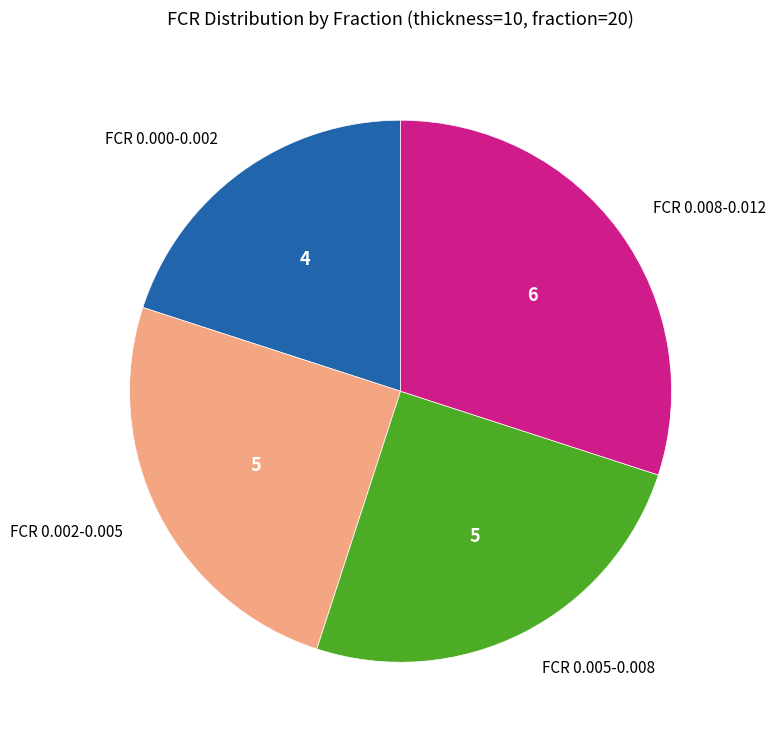

True or false: FCR 0.005-0.008 accounts for 25% of the total.

True